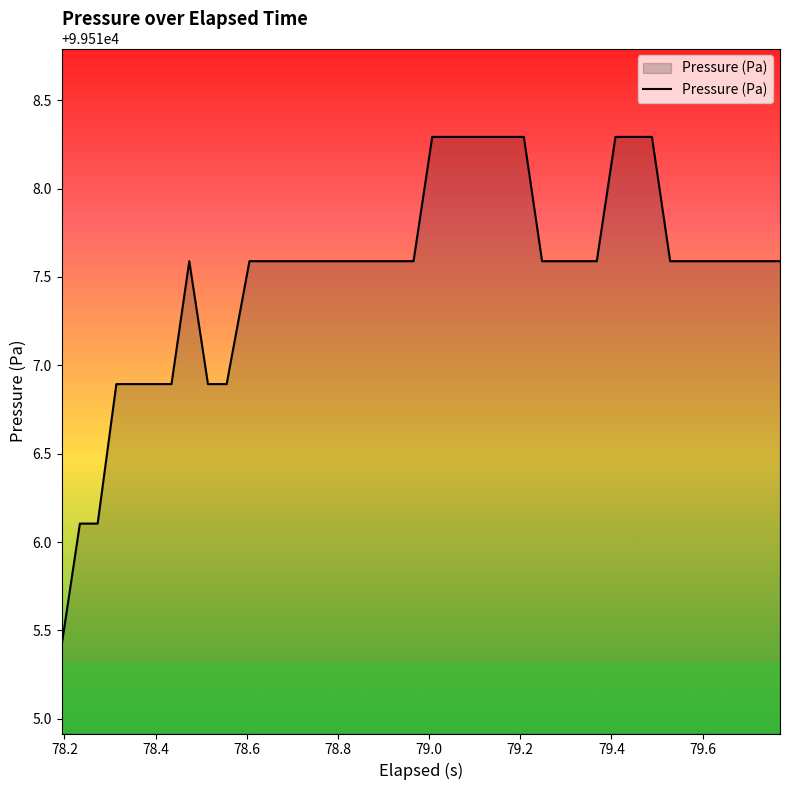

What is the smallest value displayed?

99515.4